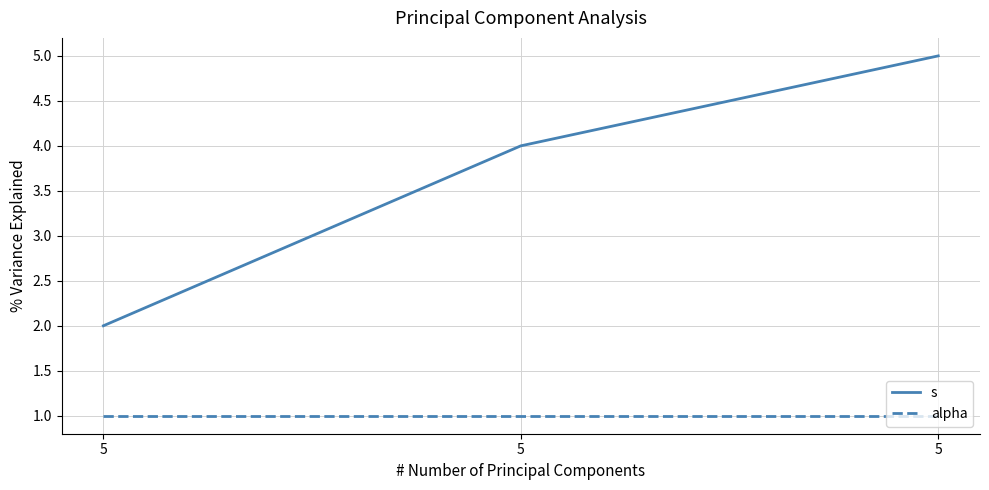

Does the chart have visible grid lines?

Yes